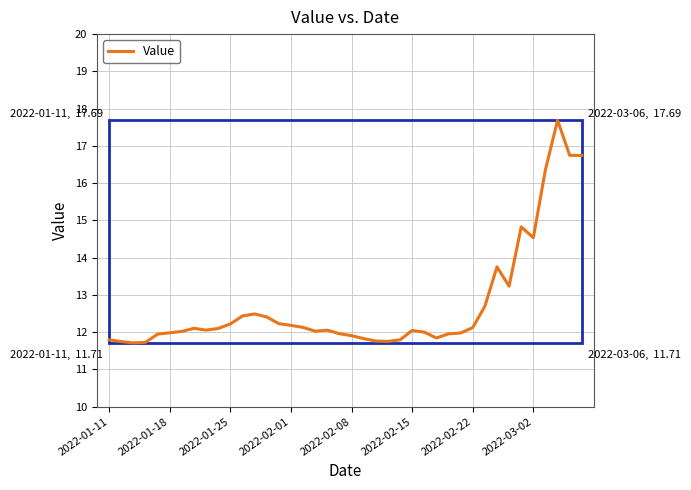

What is the minimum value shown in the chart?

11.7